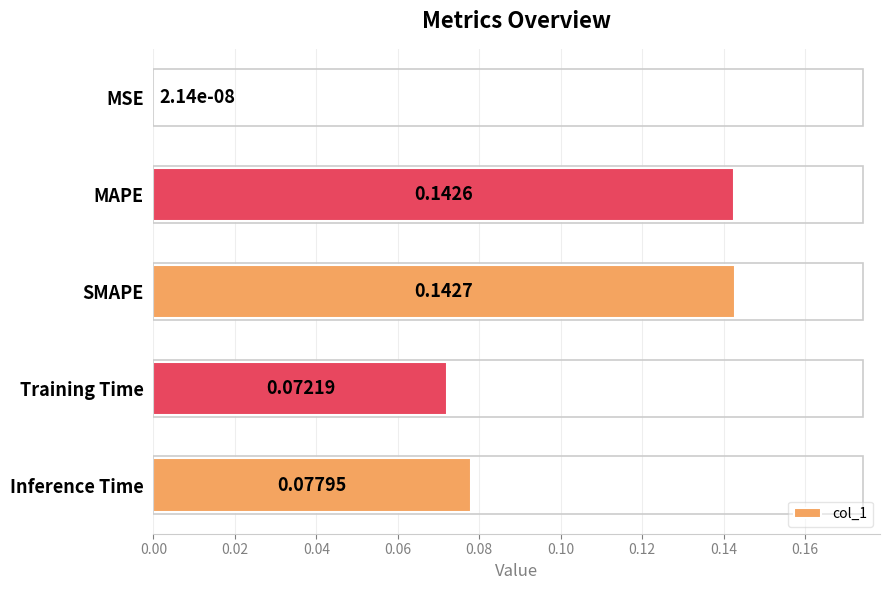

Which has a higher value, MAPE or Training Time?

MAPE